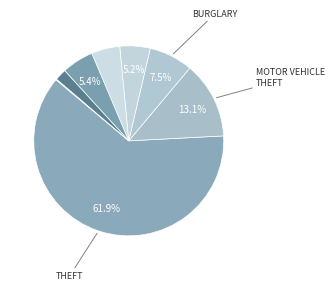

Which slice is the smallest?

Arson